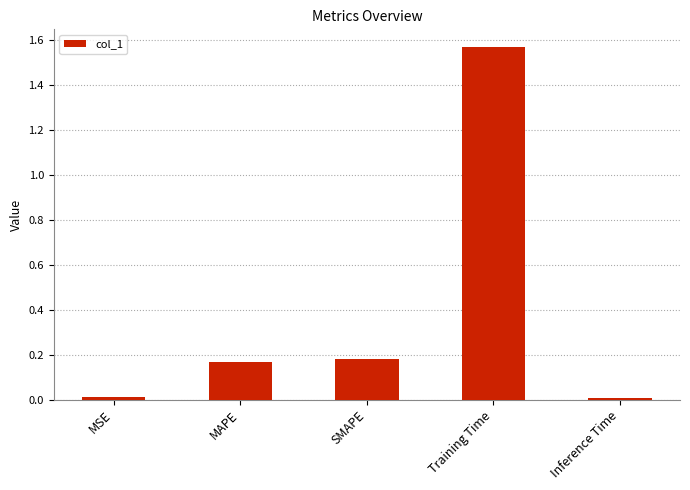

What is the sum of the values at MAPE and SMAPE?

0.3